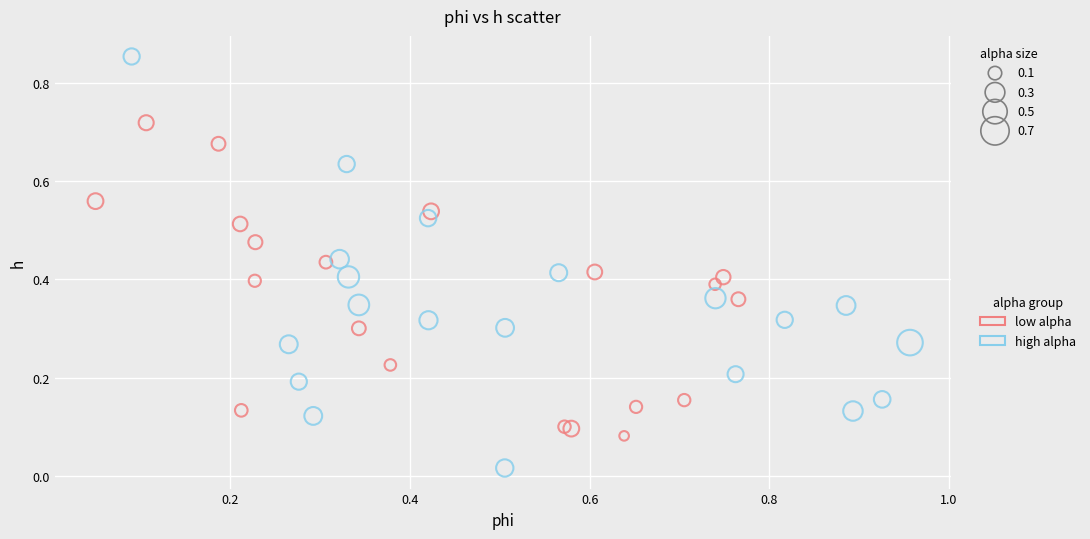

Which series has the largest Y range (max minus min)?

high alpha